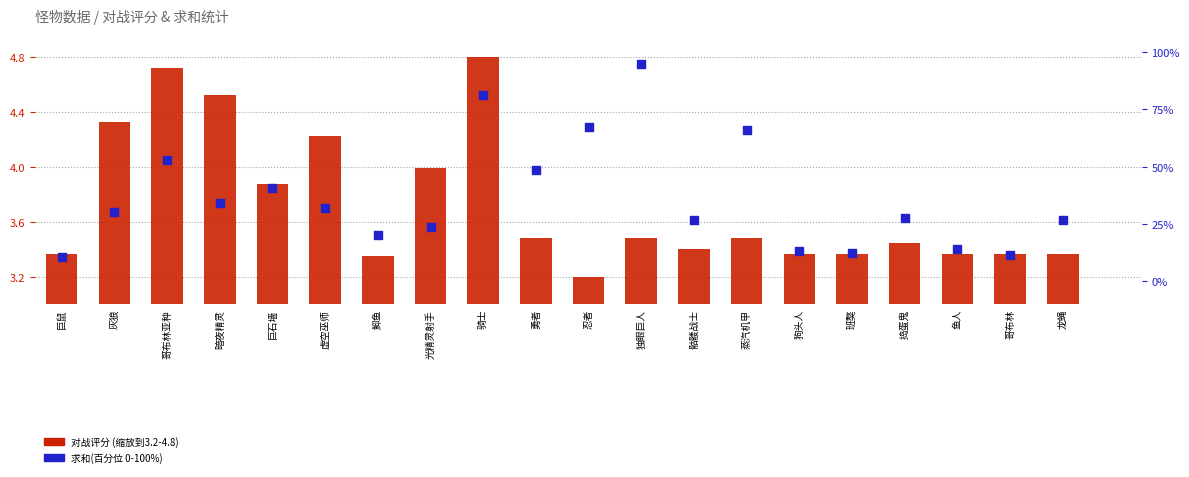

What is the total value across all series at 狗头人?

16.6